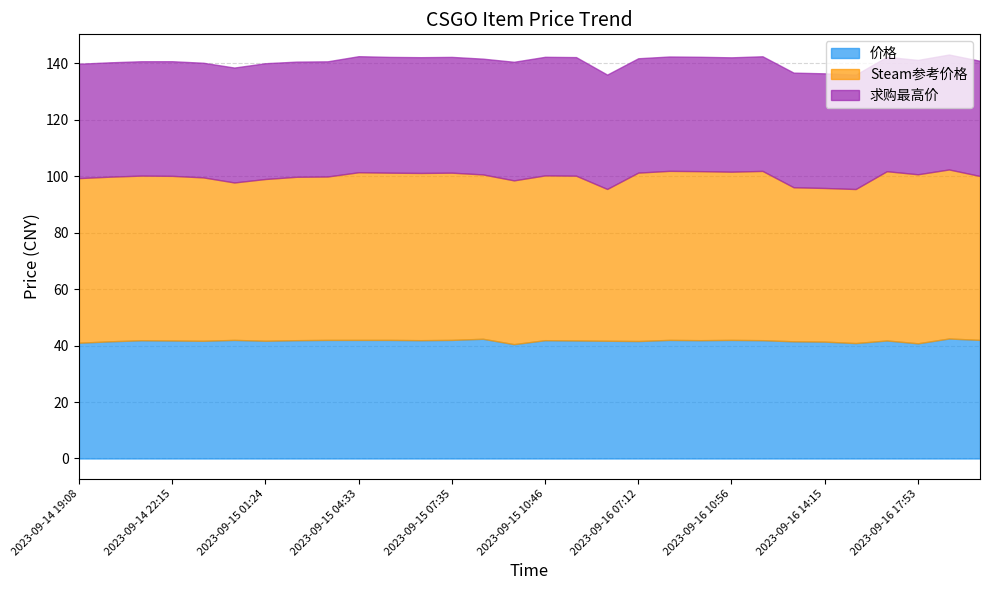

What value does the Steam参考价格 series have at 2023-09-15 06:35?

59.2